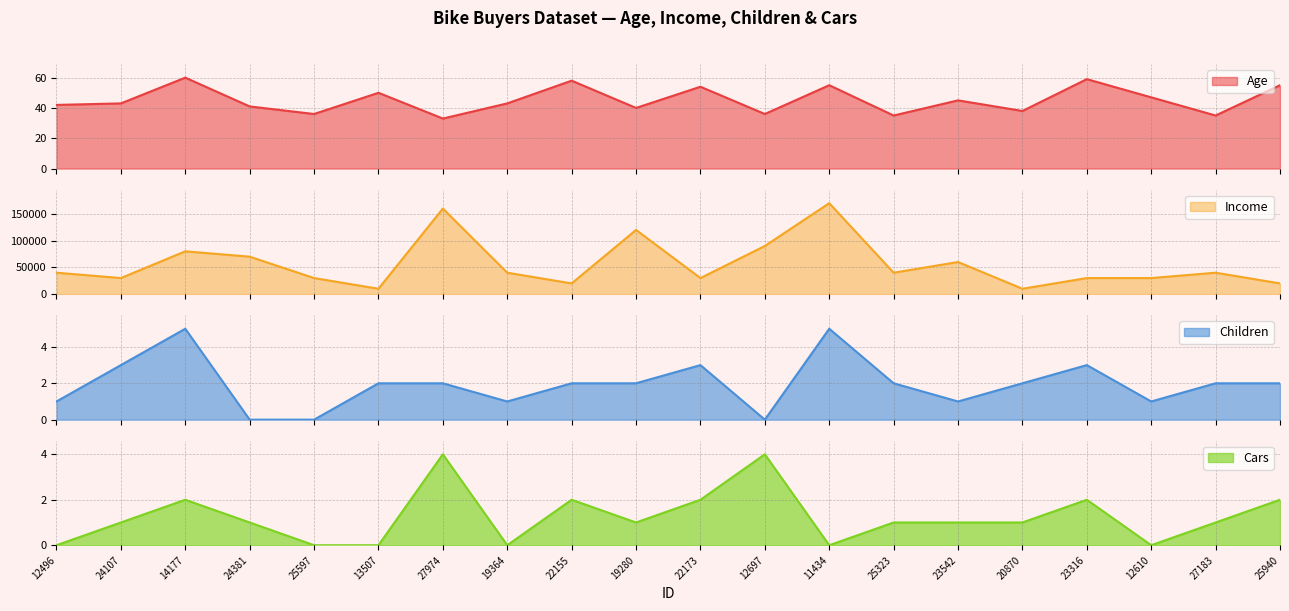

At which label does Income first exceed 40000?

14177